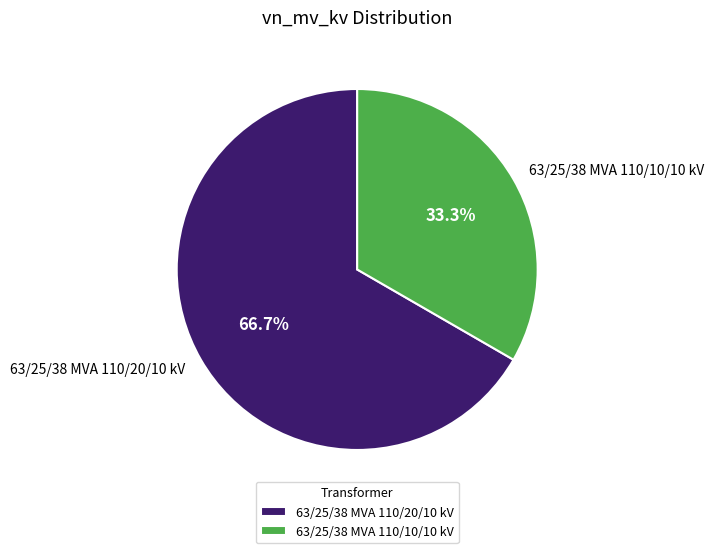

The 63/25/38 MVA 110/10/10 kV slice represents 46% of the pie. True or false?

False